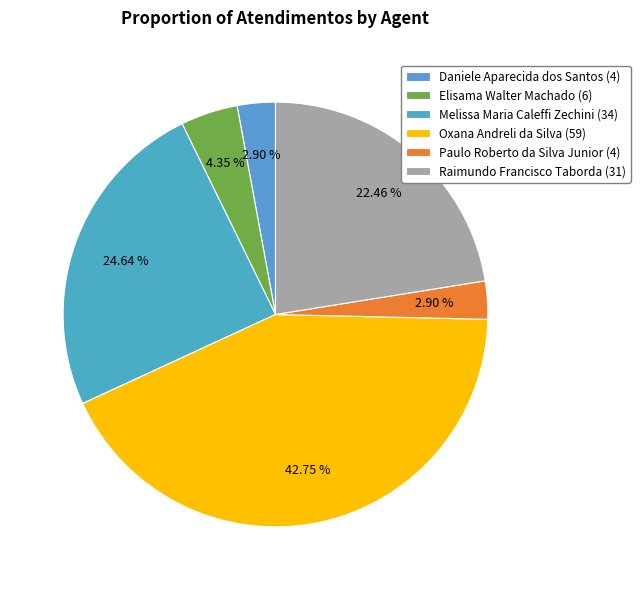

To the nearest percent, what percentage of the pie is Melissa Maria Caleffi Zechini?

25%